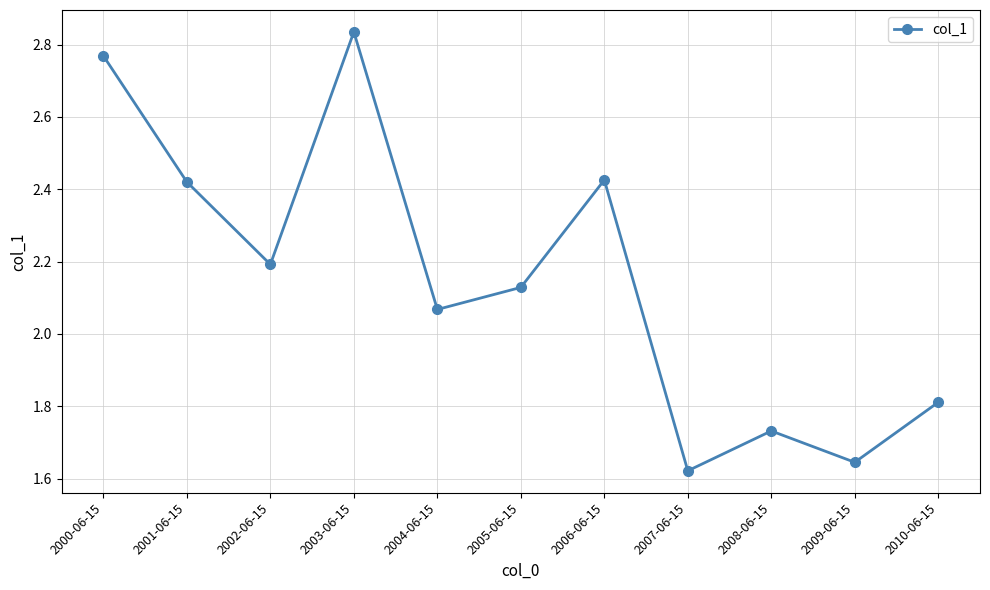

What is the sum of all values?

23.6